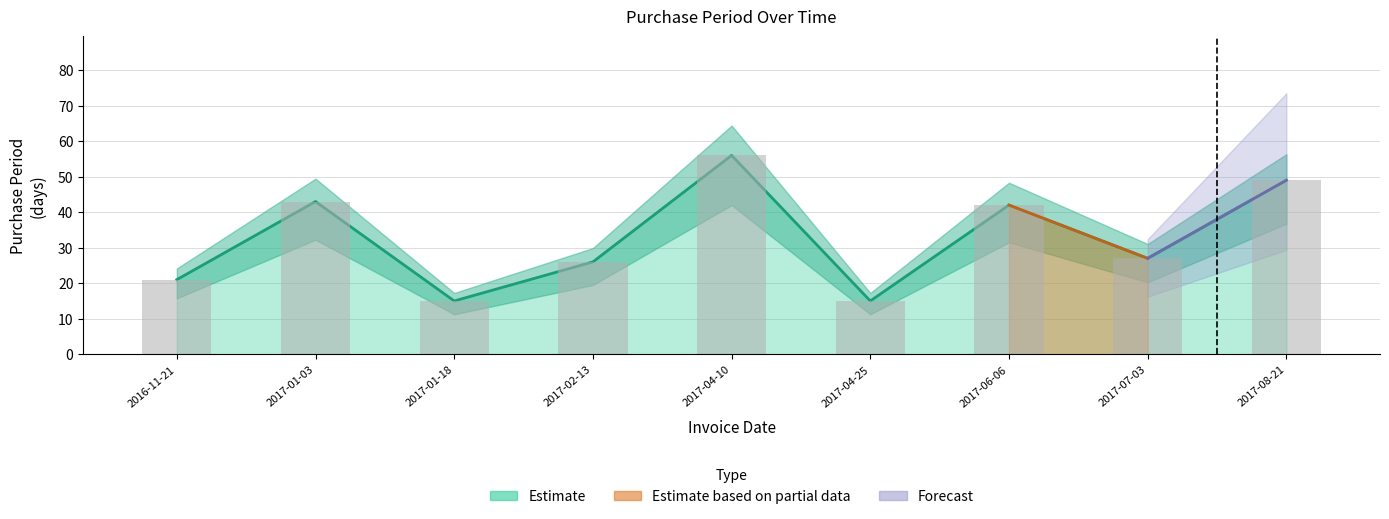

Rank the categories by value from lowest to highest.

2017-01-18, 2017-04-25, 2016-11-21, 2017-02-13, 2017-07-03, 2017-06-06, 2017-01-03, 2017-08-21, 2017-04-10